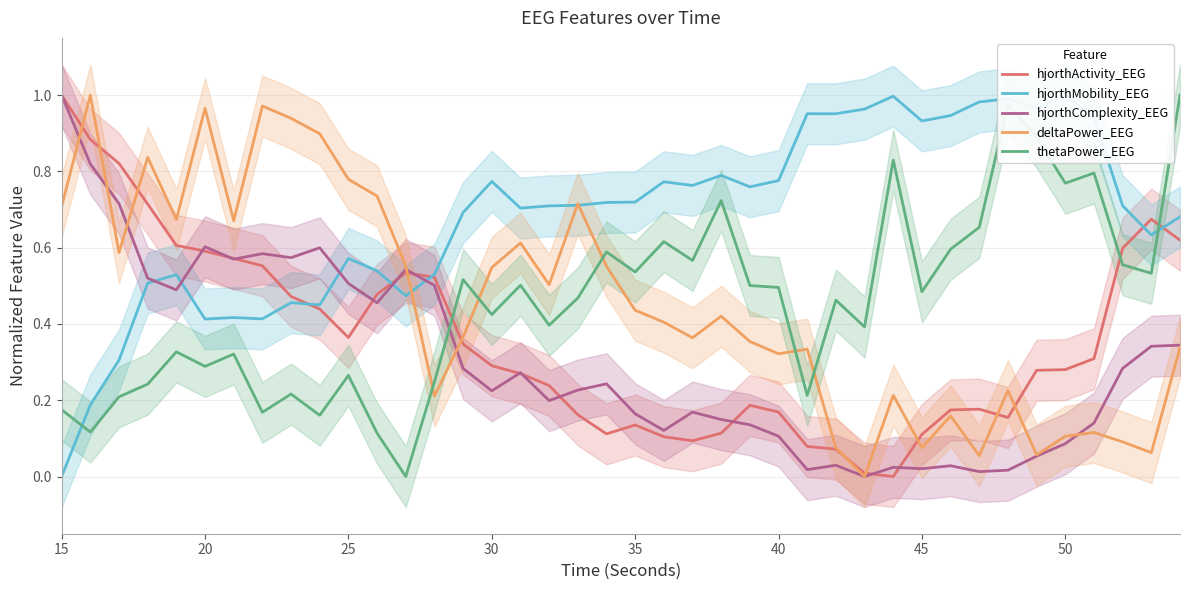

How many times do deltaPower_EEG and thetaPower_EEG cross each other?

5